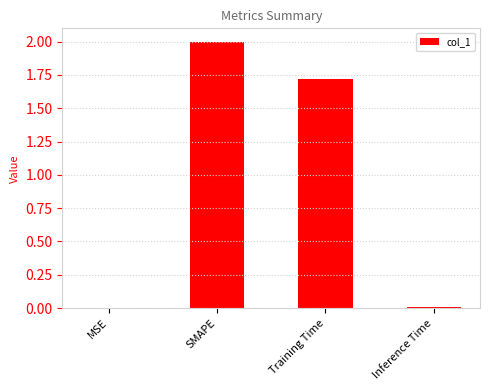

At which category does the chart reach its peak across all series?

SMAPE